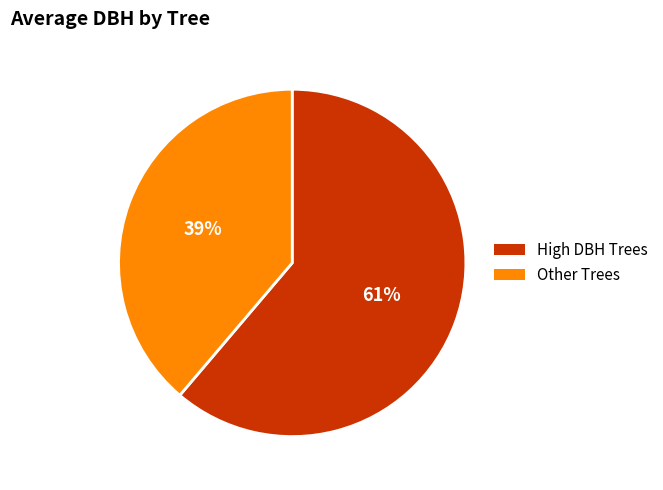

Rank the categories by value from highest to lowest.

High DBH Trees, Other Trees